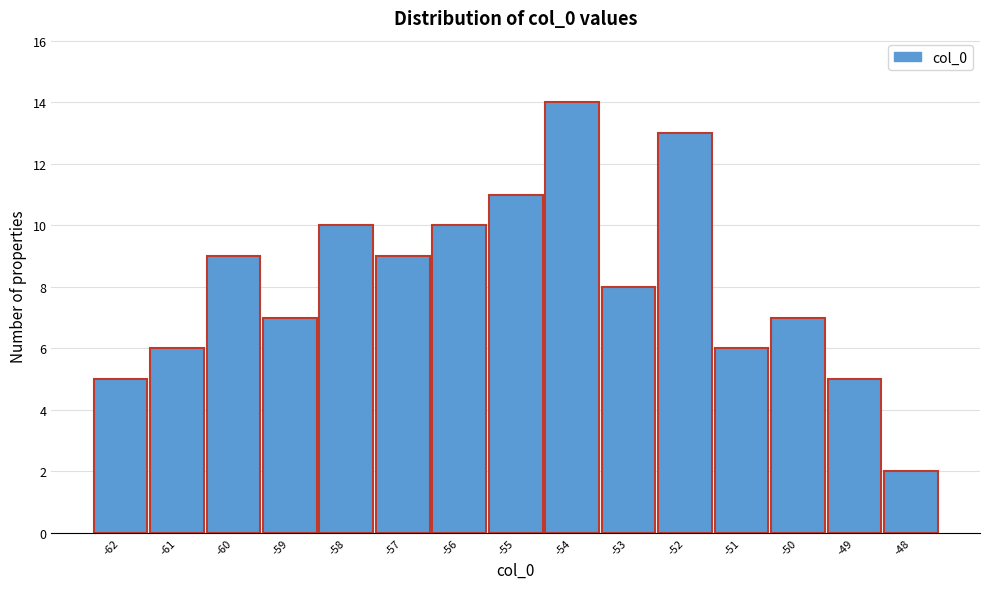

Reading left to right, transcribe all the data shown in this chart.

5	6	9	7	10	9	10	11	14	8	13	6	7	5	2